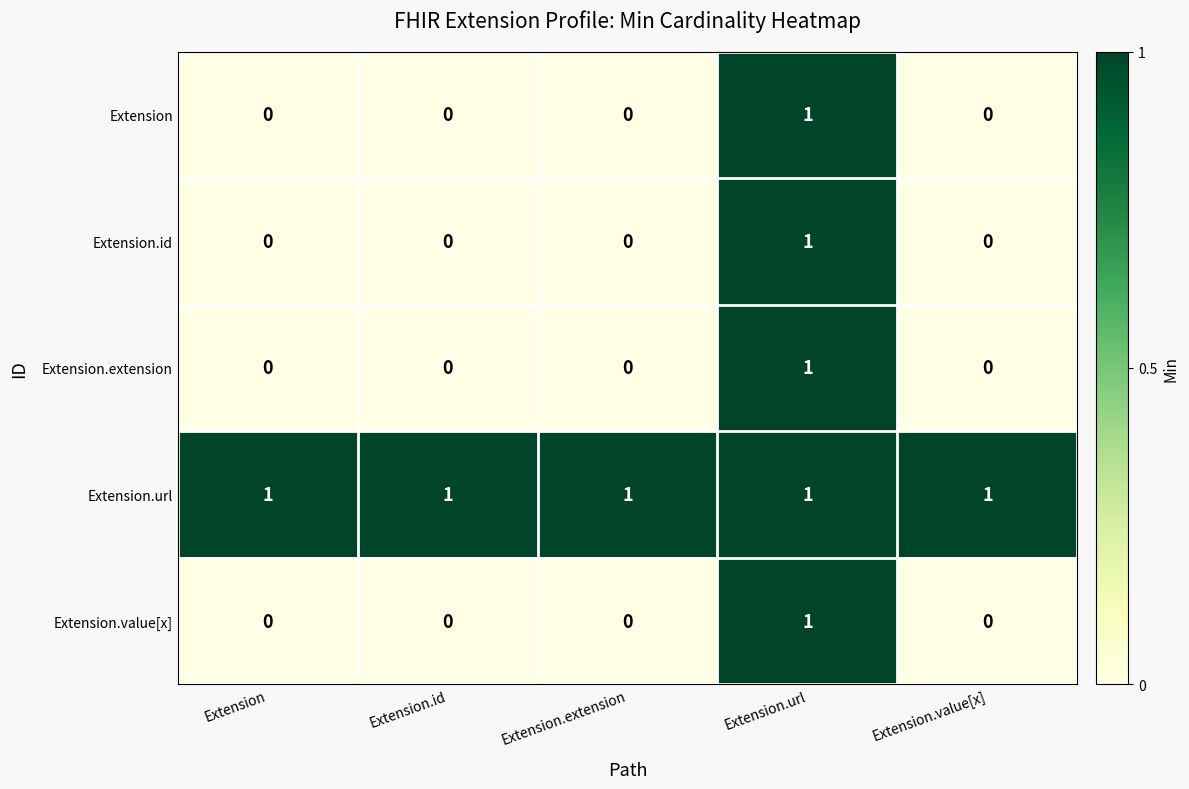

How many Extension.extension values are between 0 and 1?

5